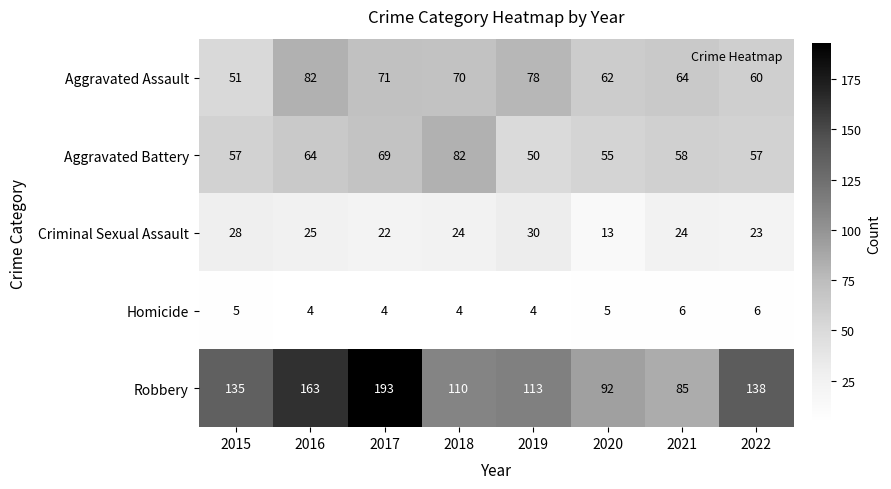

How many data points in Robbery are less than 135?

4